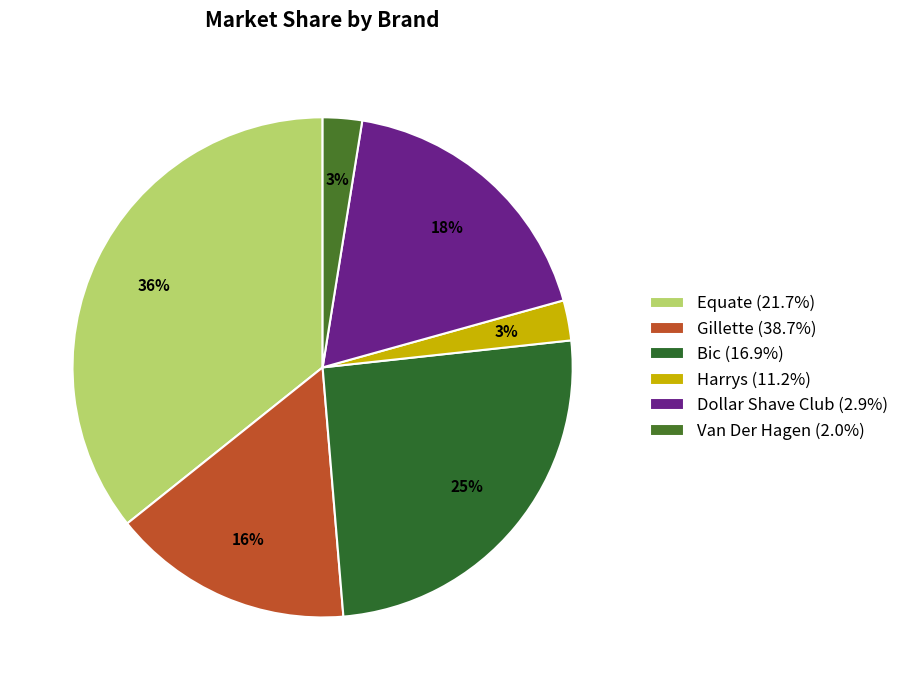

Does Bic (16.9%) account for over 50% of the chart?

No